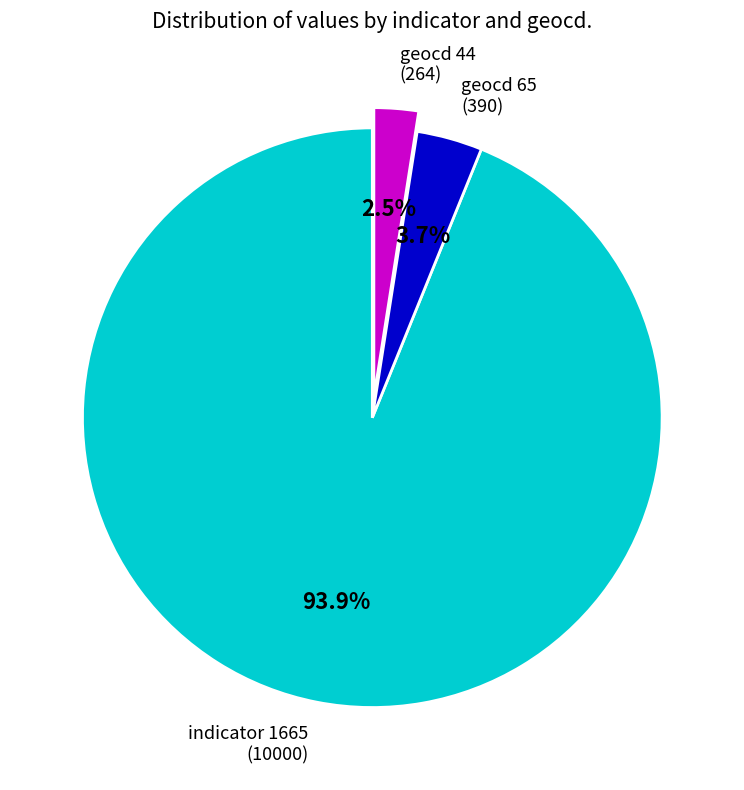

Count the number of slices in the pie.

3